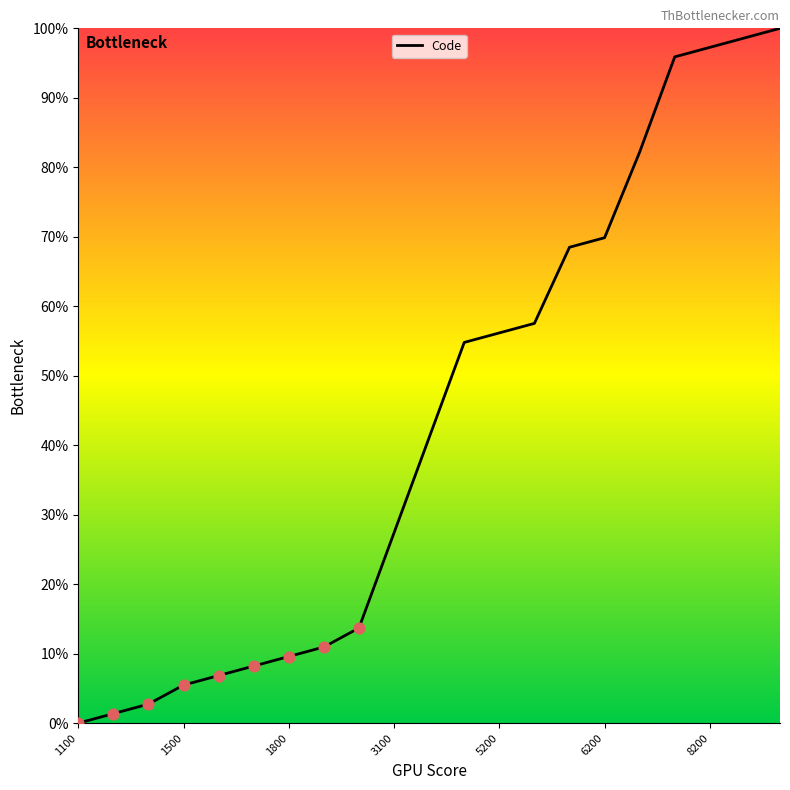

What is the difference between the maximum and minimum values?

100.0